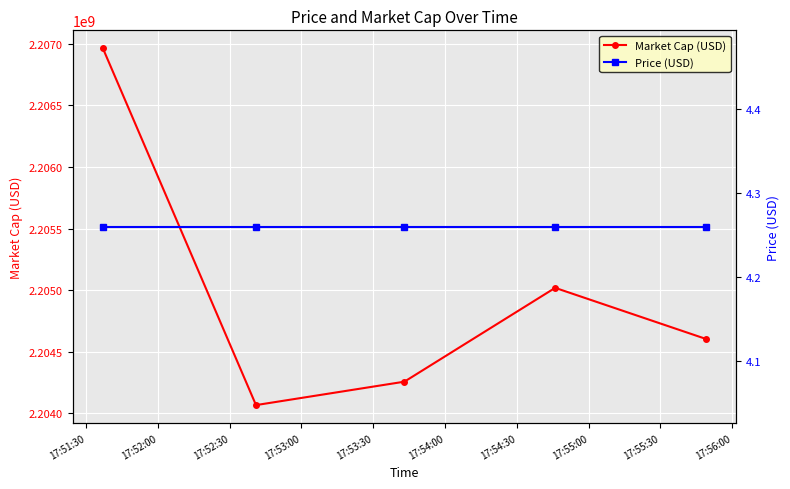

Reading left to right, transcribe all the data shown in this chart.

Market Cap (USD): 2206965587.8	2204066338.8	2204256483.7	2205018722.9	2204603732.9
Price (USD): 4.3	4.3	4.3	4.3	4.3